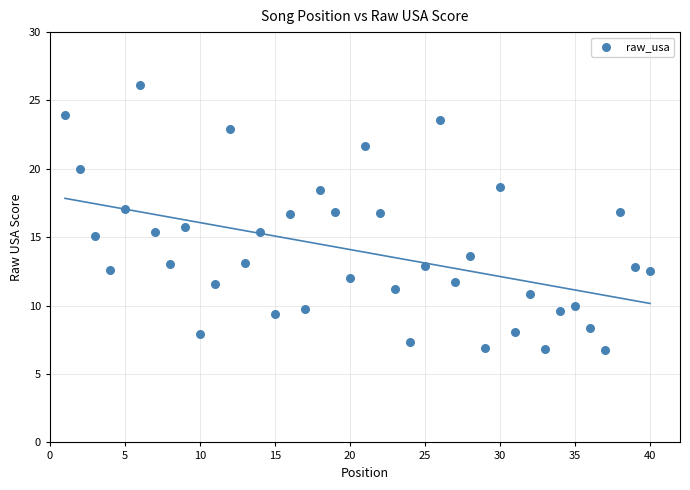

What is the range of X values (max minus min)?

39.0